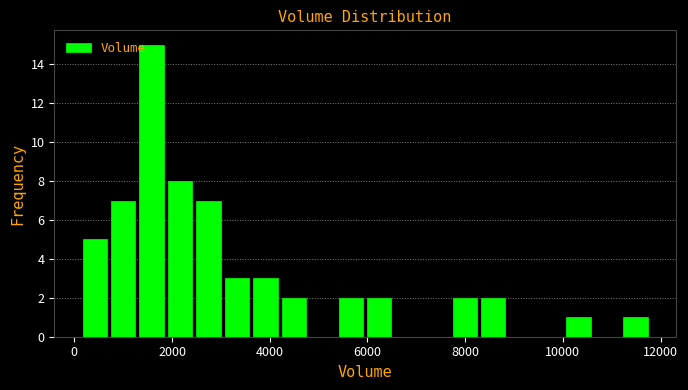

Read against the x-axis, roughly where is the centre of the tallest bar?

1600